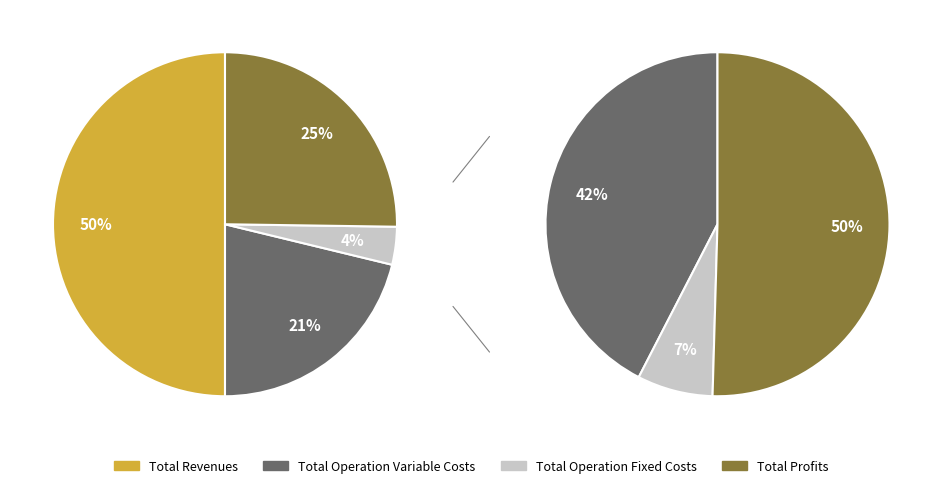

Does any single category account for the majority?

No